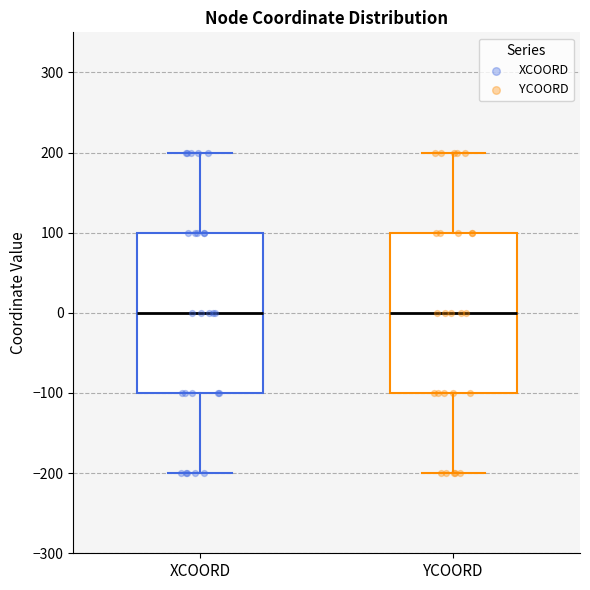

Reading left to right, read every box against the y-axis: the position of its median line, the range the box covers, and the ends of its whiskers. The values are not printed on the chart, so give them approximately, as read against the axis.

XCOORD: median 0, box -100 to 100, whiskers -200 to 200
YCOORD: median 0, box -100 to 100, whiskers -200 to 200